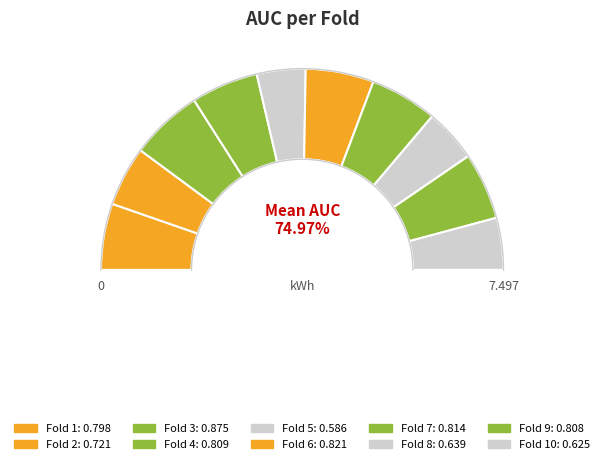

To the nearest percent, what is the difference between the Fold 4 and Fold 10 slice percentages?

2%